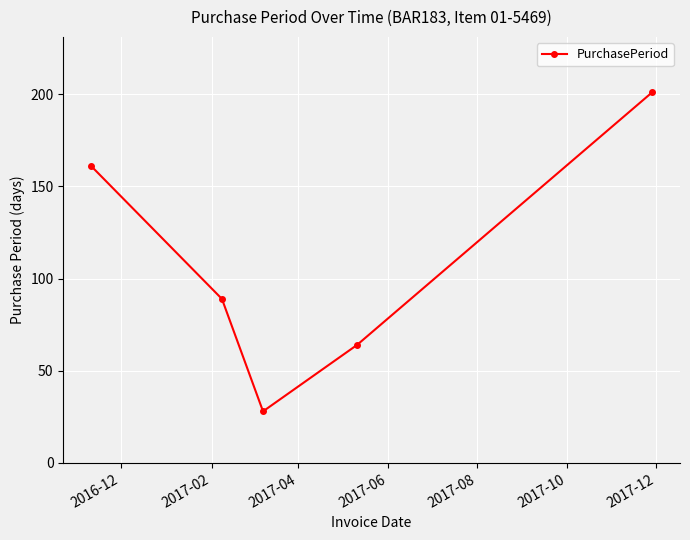

What is the minimum value shown in the chart?

28